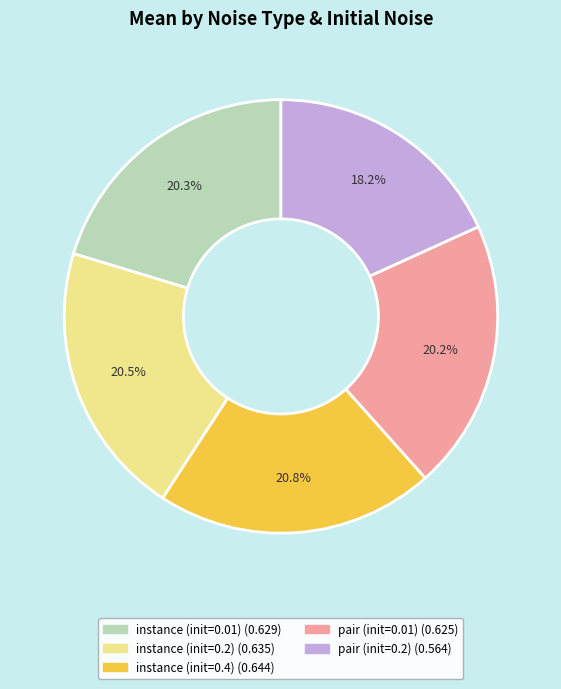

Is there any slice that represents more than half of the pie?

No